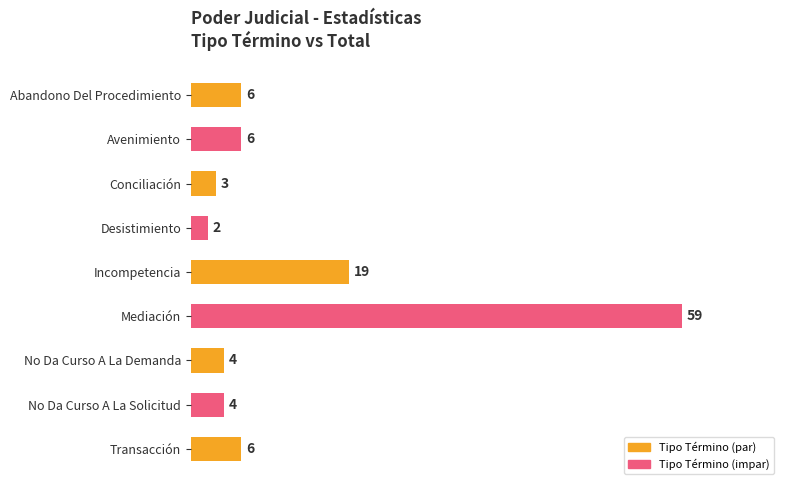

Approximately how many times larger is the value at Abandono Del Procedimiento compared to Desistimiento?

3.0